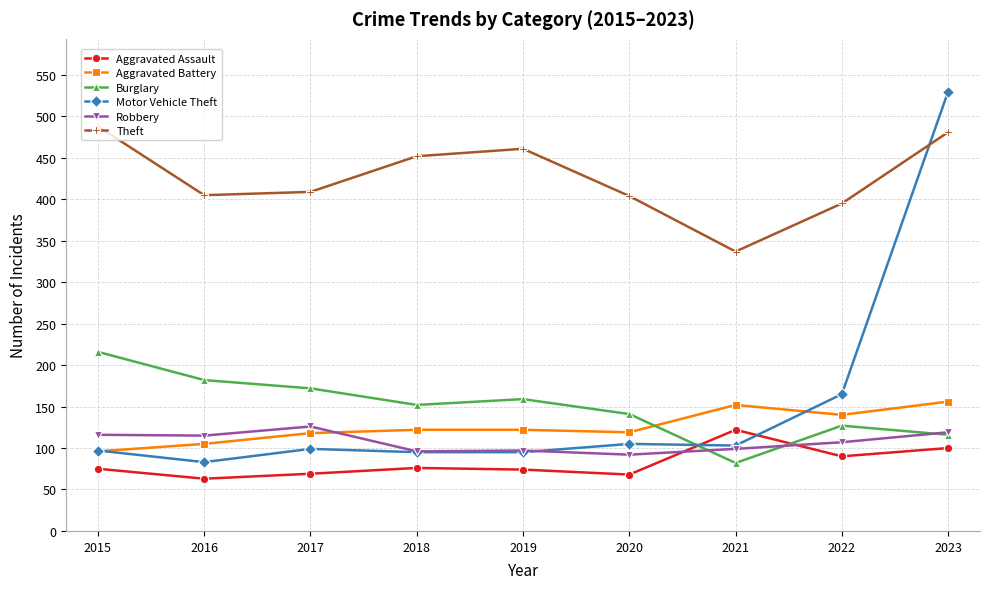

Which series has the widest spread of values?

Motor Vehicle Theft